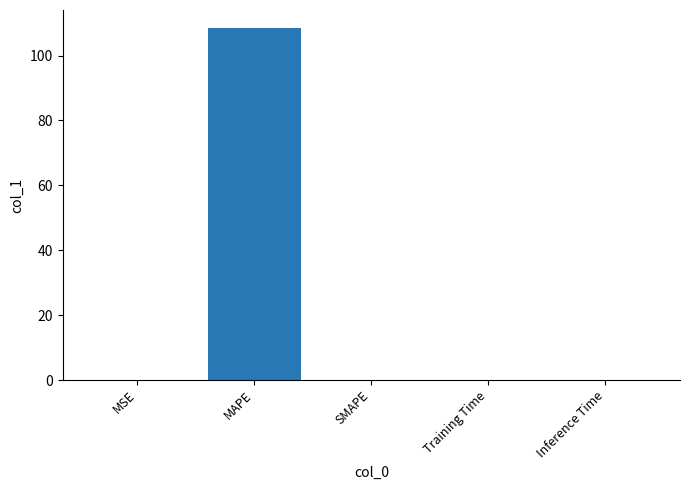

What is the sum of all values?

108.6